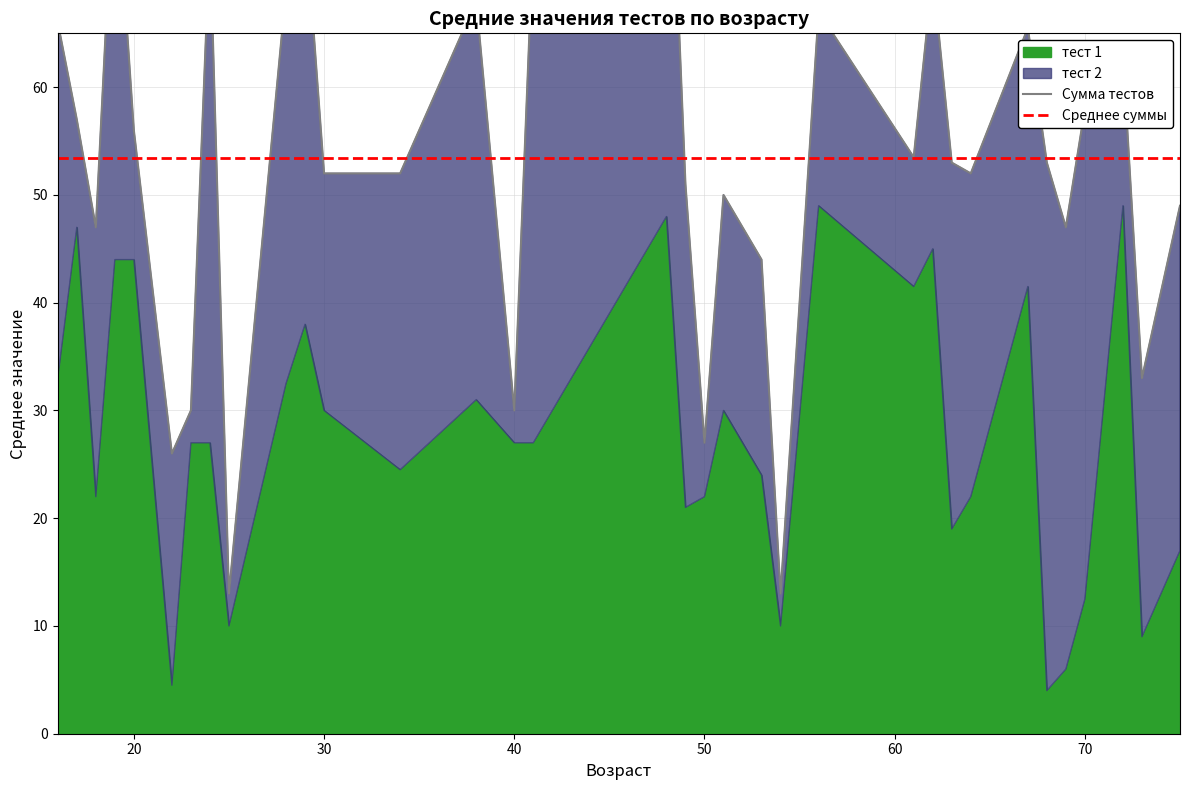

True or false: тест 2 and тест 1 cross at least once.

True